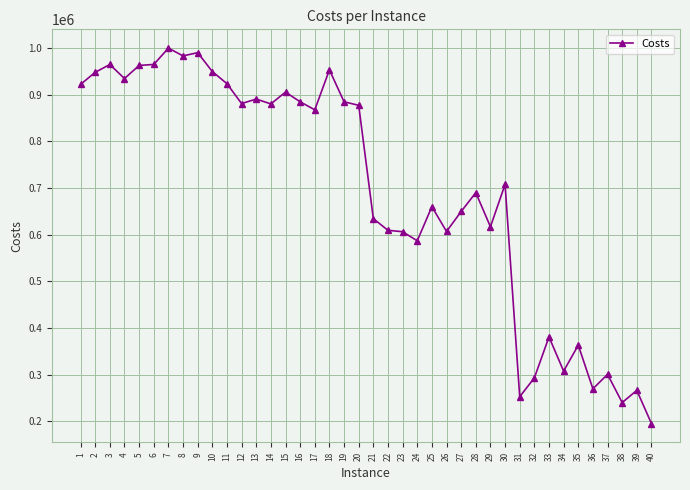

What is the change in value from 22 to 40?

-414396